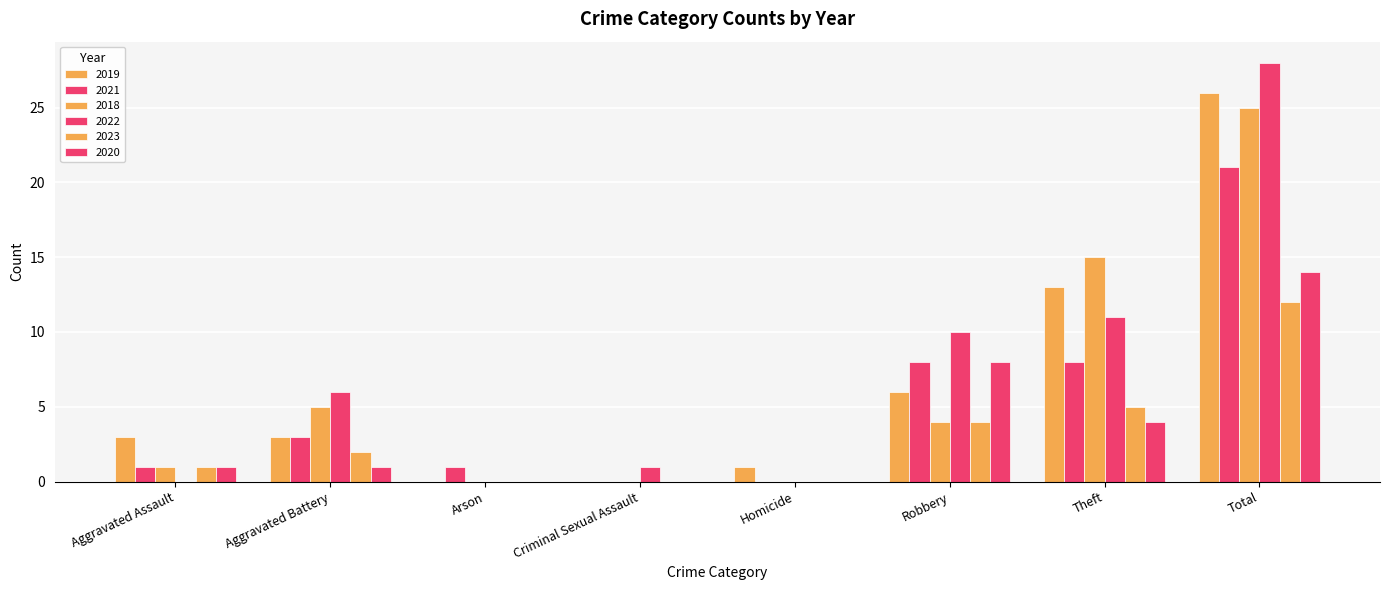

What is the value of the 2018 bar at the 2nd from the left?

5